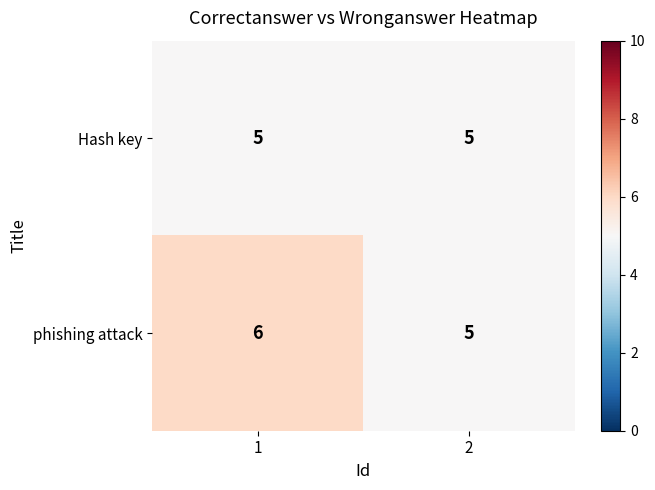

List the series in order of their peak value, lowest first.

Hash key, phishing attack